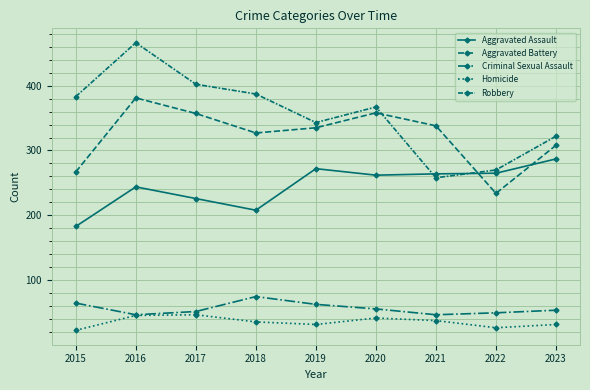

Rank the series at 2015 from highest to lowest value.

Robbery, Aggravated Battery, Aggravated Assault, Criminal Sexual Assault, Homicide